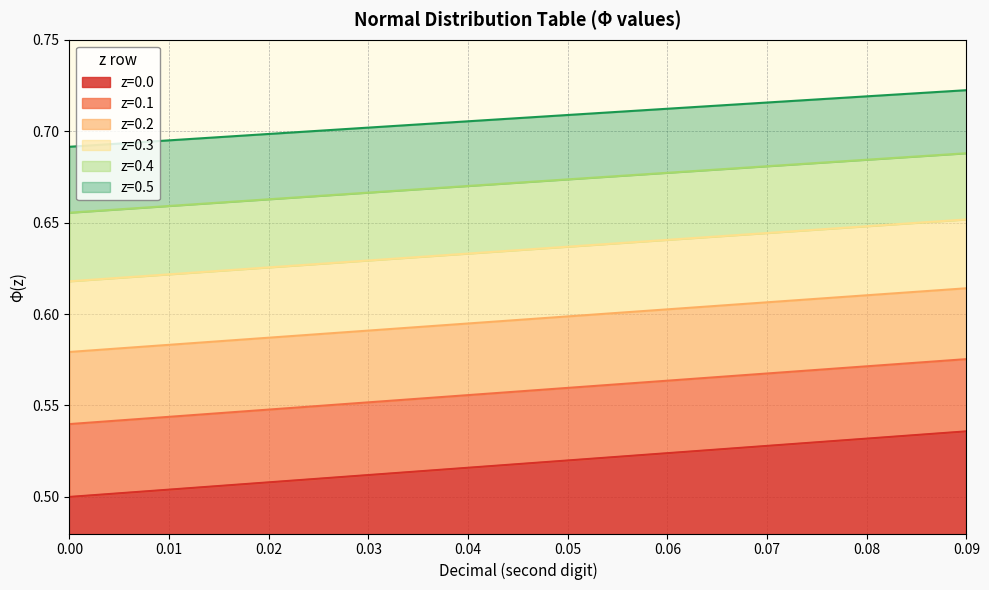

Reading left to right, transcribe all the data shown in this chart.

z=0.0: 0.0=0.5	0.01=0.5	0.02=0.5	0.03=0.5	0.04=0.5	0.05=0.5	0.06=0.5	0.07=0.5	0.08=0.5	0.09=0.5
z=0.1: 0.0=0.5	0.01=0.5	0.02=0.5	0.03=0.6	0.04=0.6	0.05=0.6	0.06=0.6	0.07=0.6	0.08=0.6	0.09=0.6
z=0.2: 0.0=0.6	0.01=0.6	0.02=0.6	0.03=0.6	0.04=0.6	0.05=0.6	0.06=0.6	0.07=0.6	0.08=0.6	0.09=0.6
z=0.3: 0.0=0.6	0.01=0.6	0.02=0.6	0.03=0.6	0.04=0.6	0.05=0.6	0.06=0.6	0.07=0.6	0.08=0.6	0.09=0.7
z=0.4: 0.0=0.7	0.01=0.7	0.02=0.7	0.03=0.7	0.04=0.7	0.05=0.7	0.06=0.7	0.07=0.7	0.08=0.7	0.09=0.7
z=0.5: 0.0=0.7	0.01=0.7	0.02=0.7	0.03=0.7	0.04=0.7	0.05=0.7	0.06=0.7	0.07=0.7	0.08=0.7	0.09=0.7